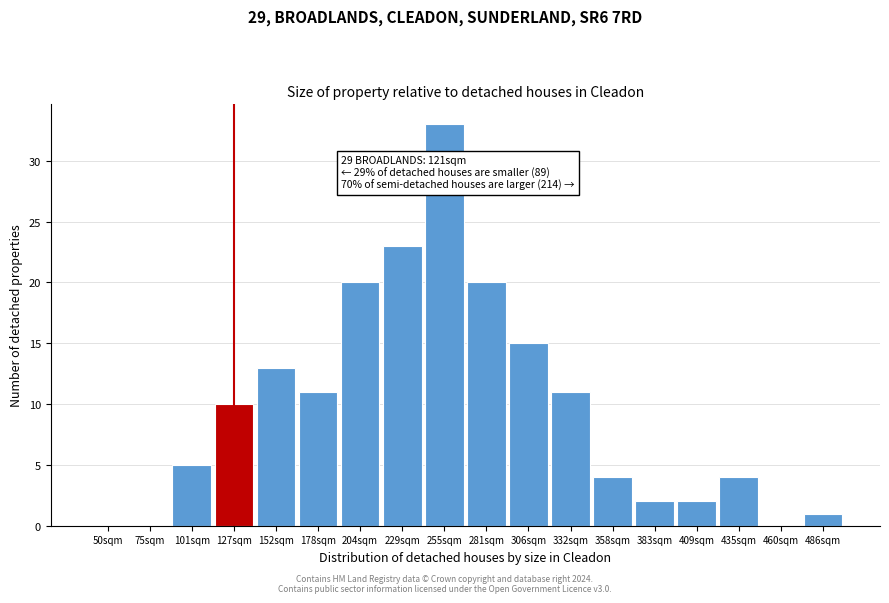

Reading right to left, extract all data points from this chart.

486sqm=1	460sqm=0	435sqm=4	409sqm=2	383sqm=2	358sqm=4	332sqm=11	306sqm=15	281sqm=20	255sqm=33	229sqm=23	204sqm=20	178sqm=11	152sqm=13	127sqm=10	101sqm=5	75sqm=0	50sqm=0